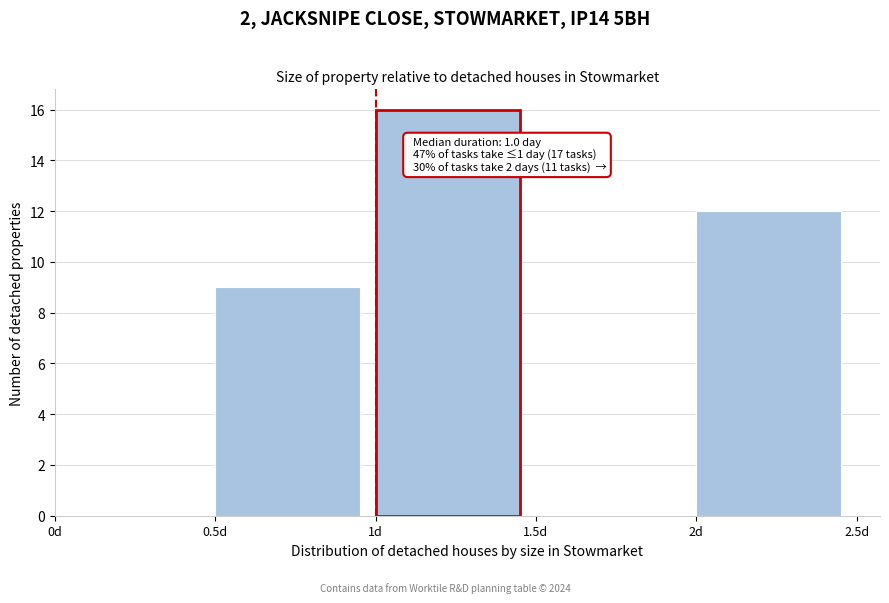

Which range on the x-axis has the tallest bar?

1.0 to 1.5